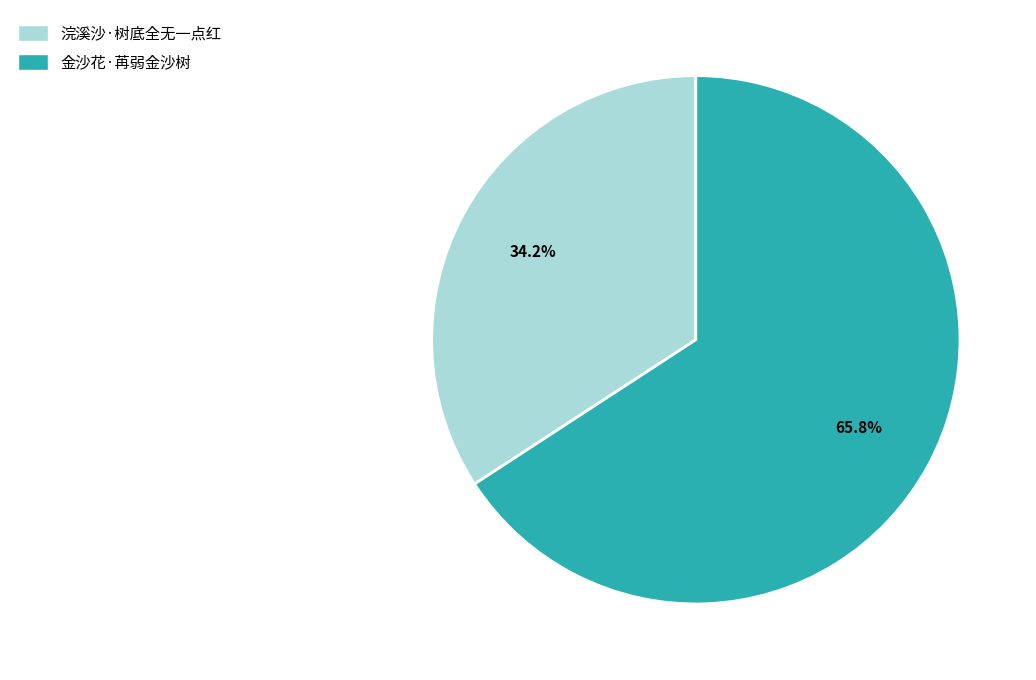

Is 浣溪沙·树底全无一点红 the majority of the pie?

No